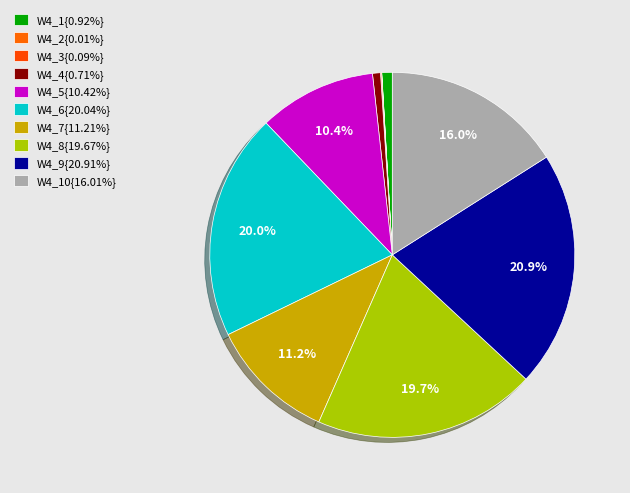

Rank the categories by value from highest to lowest.

W4_9, W4_6, W4_8, W4_10, W4_7, W4_5, W4_1, W4_4, W4_3, W4_2